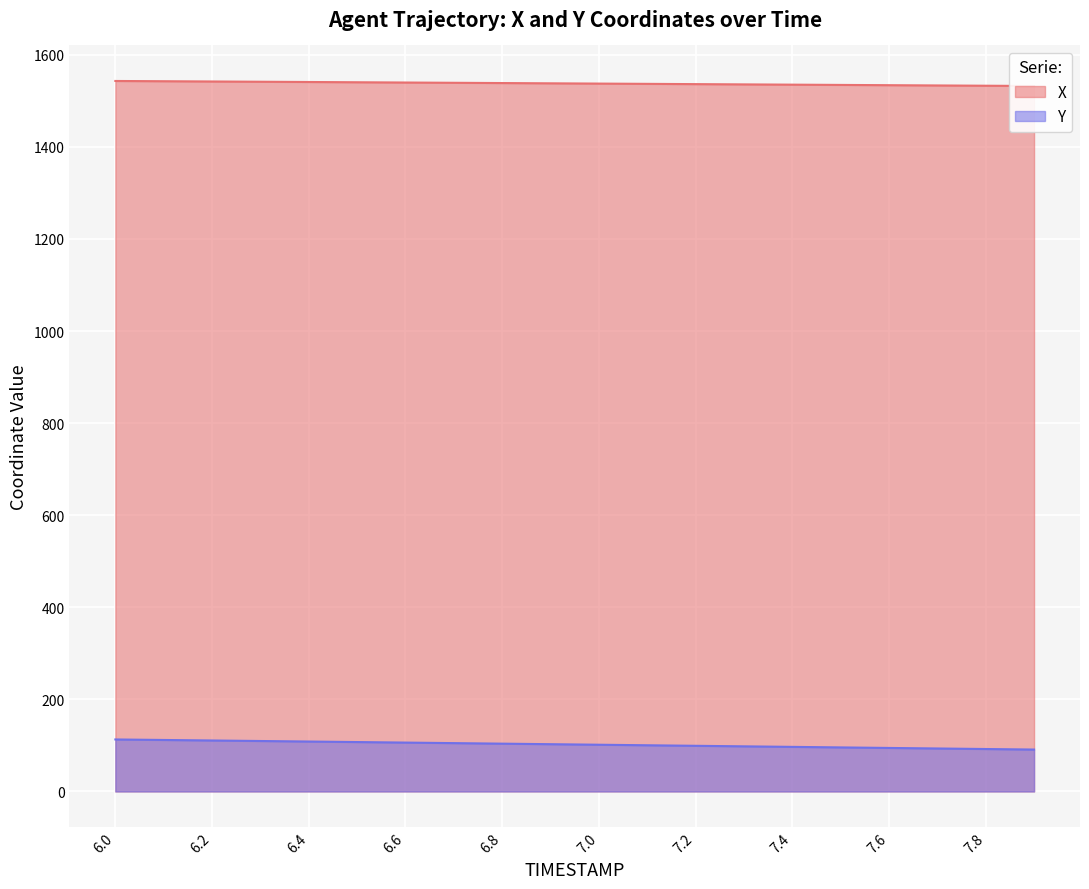

What is the label of the 3rd point from the right?

7.7